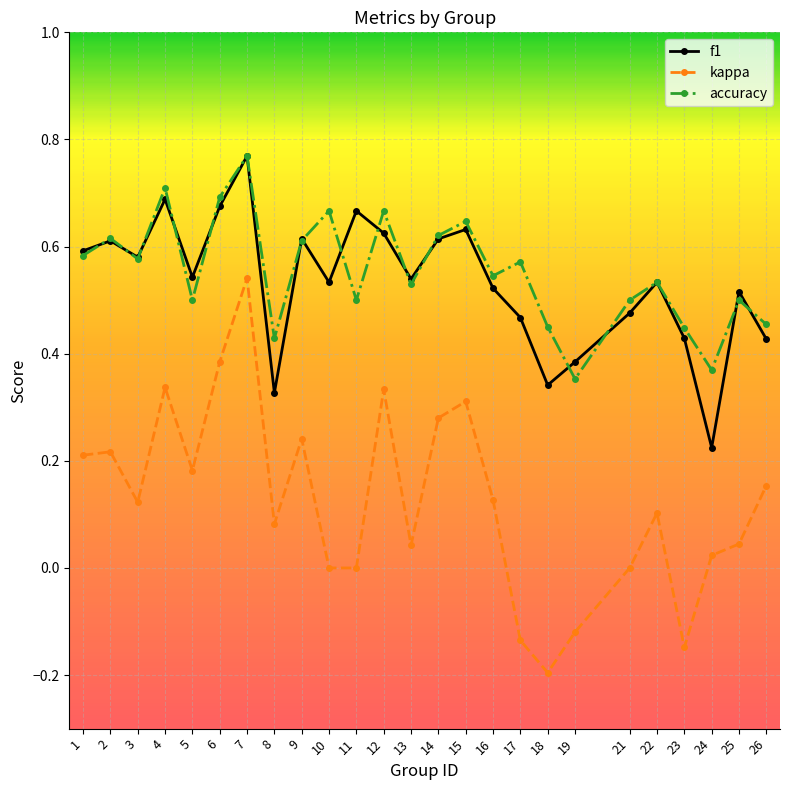

What is the total value across all series at 5?

1.2